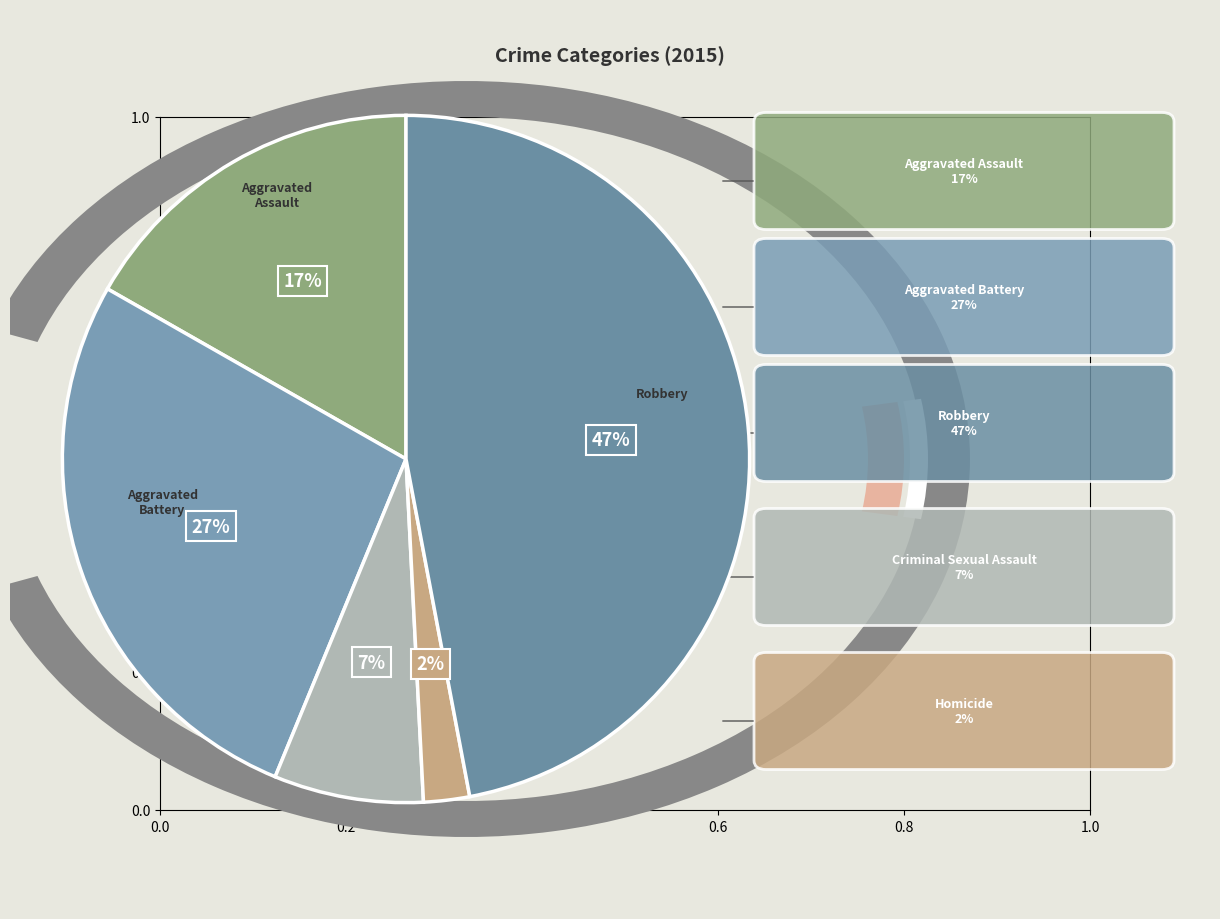

True or false: Criminal Sexual Assault accounts for 7% of the total.

True